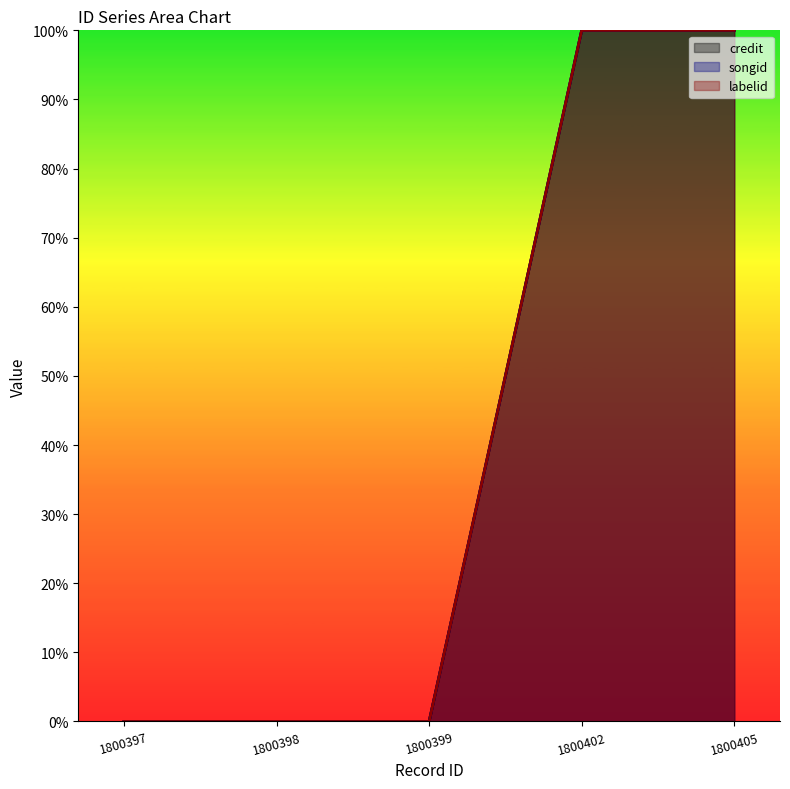

The value of credit at 1800398 is 0. True or false?

True